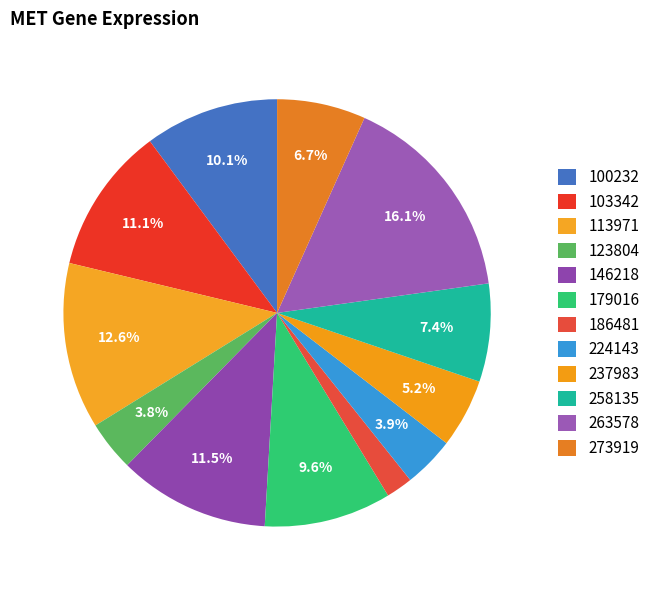

Does any single category account for the majority?

No